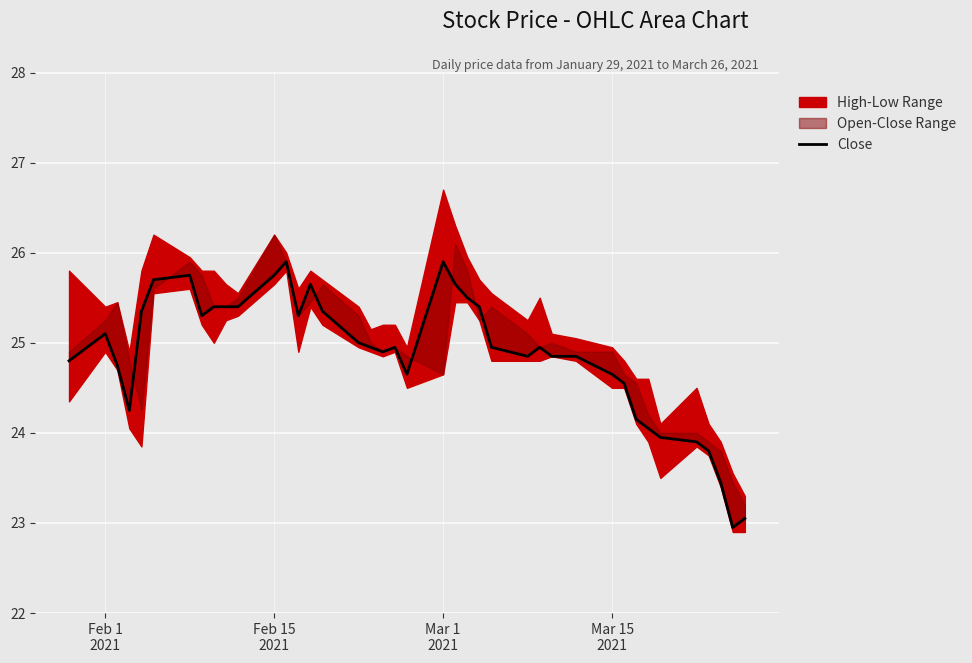

How many interior local peaks (higher than both neighbors) does the data have?

7